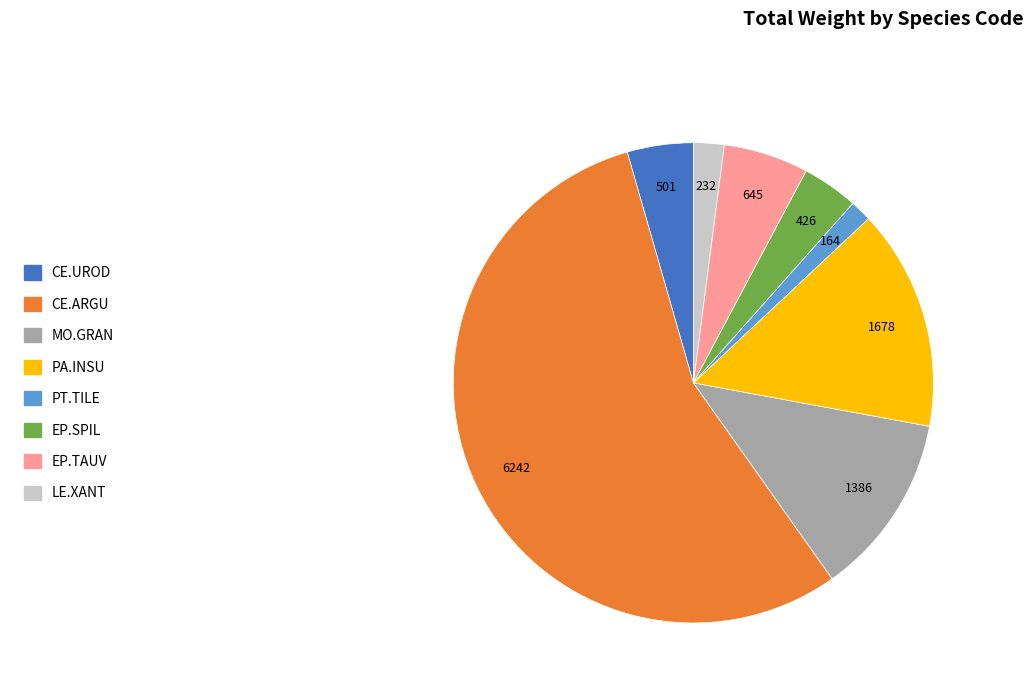

Does CE.ARGU represent more than half of the total?

Yes